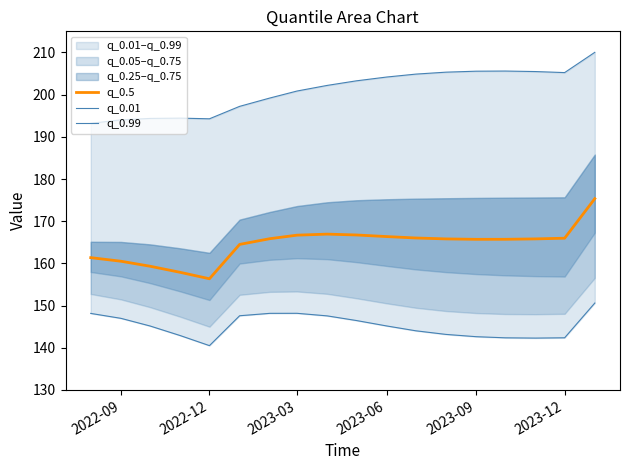

How many lines are shown in the chart?

3